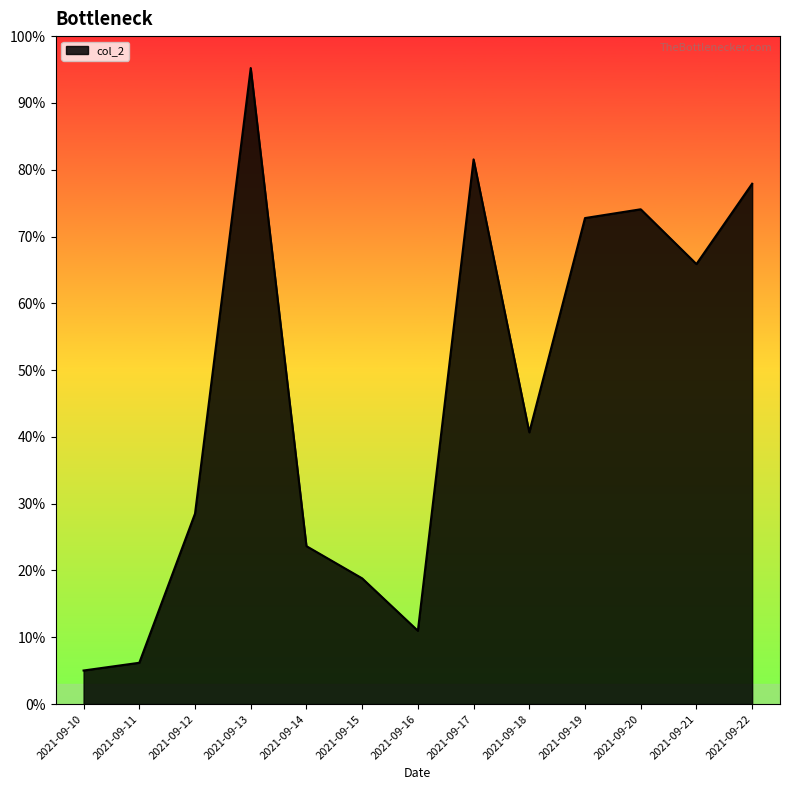

At which category does the chart reach its peak across all series?

2021-09-13